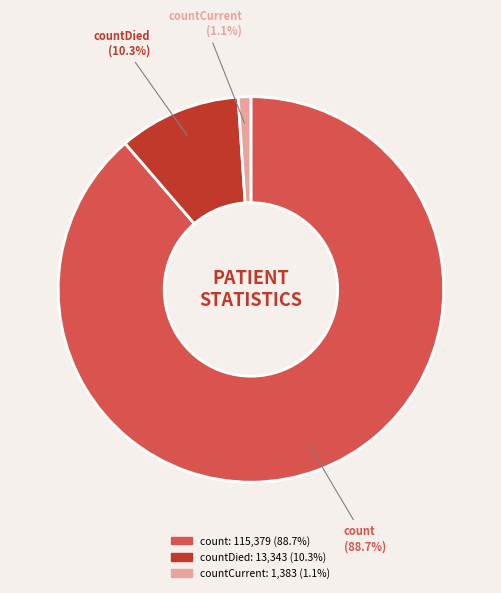

Rank the categories by value from lowest to highest.

countCurrent, countDied, count